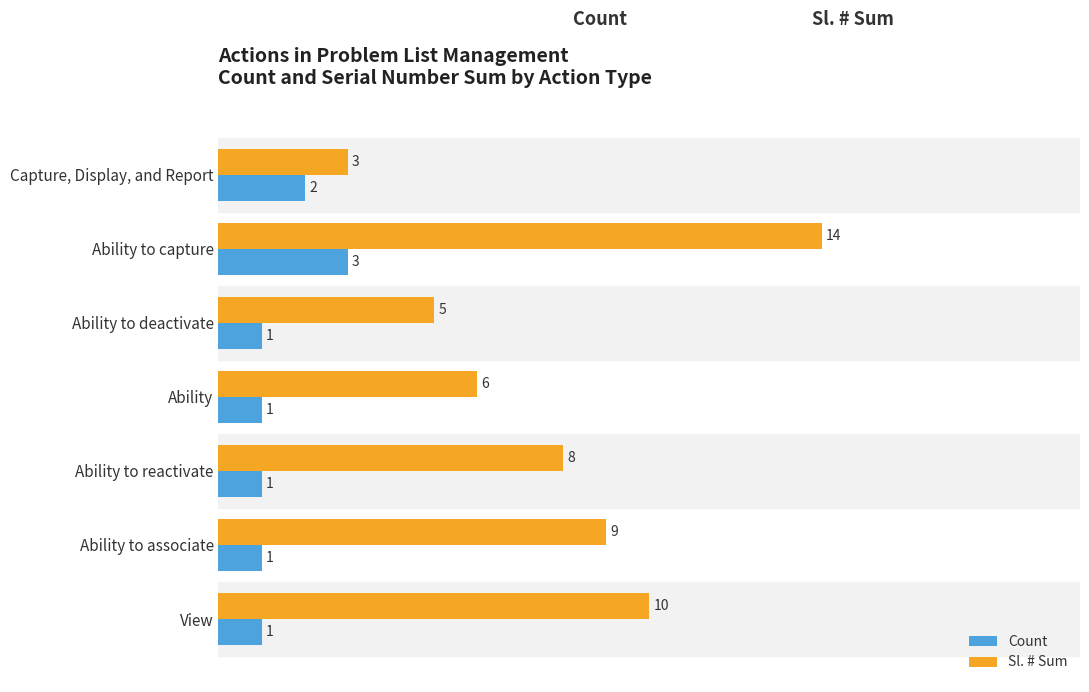

At which label does Sl. # Sum reach its minimum?

Capture, Display, and Report